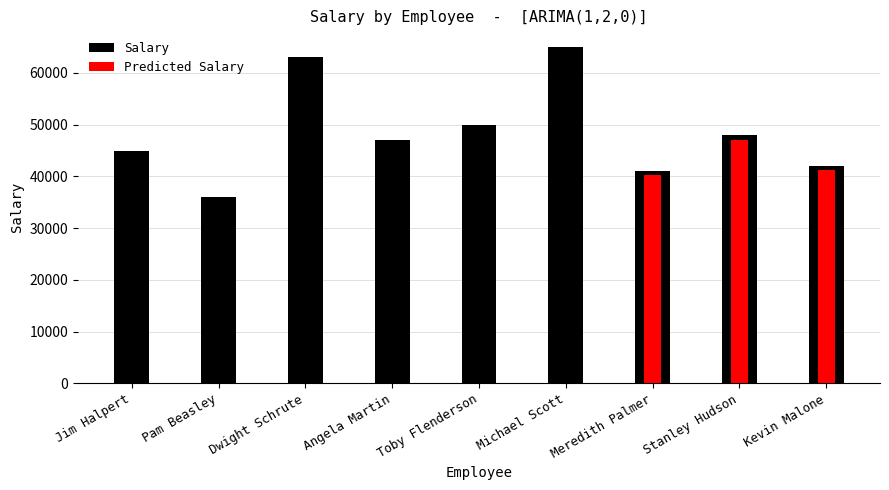

List the labels in order of Salary value, smallest first.

Pam Beasley, Meredith Palmer, Kevin Malone, Jim Halpert, Angela Martin, Stanley Hudson, Toby Flenderson, Dwight Schrute, Michael Scott